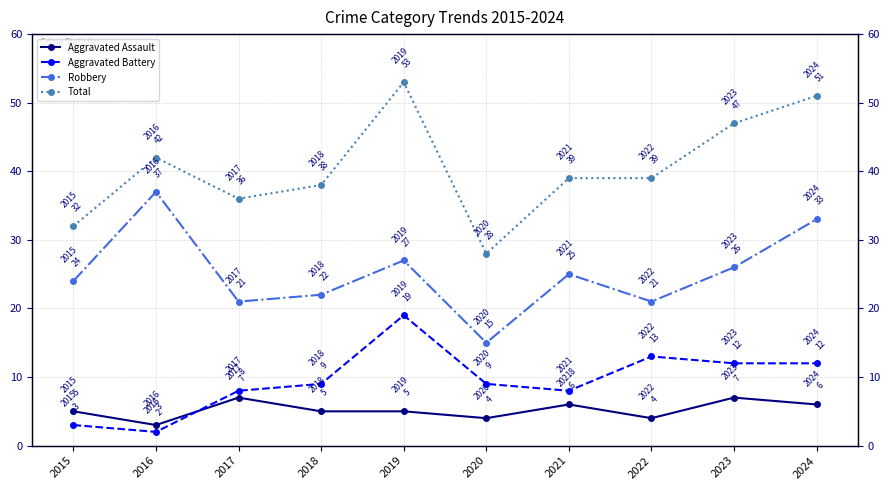

What is the value of the Robbery point at the 7th from the left?

25